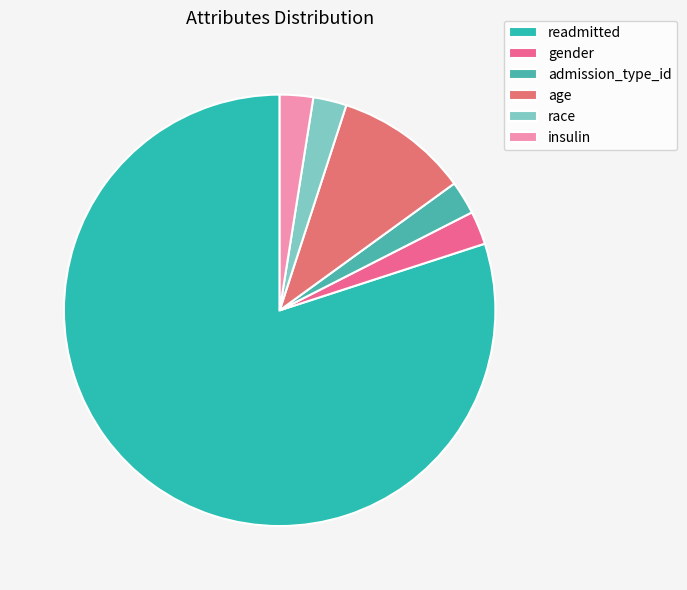

How many slices are in this pie chart?

6